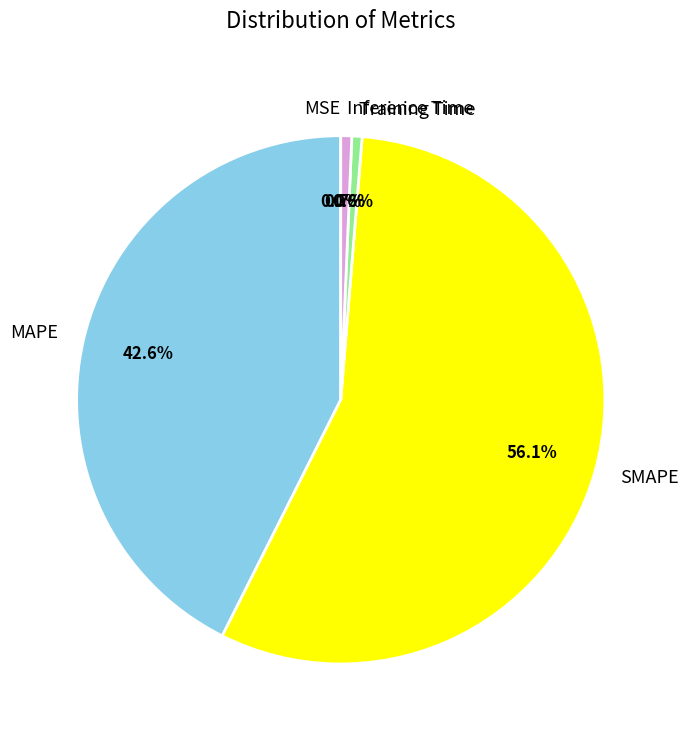

To the nearest percent, what percentage of the pie is MAPE?

43%